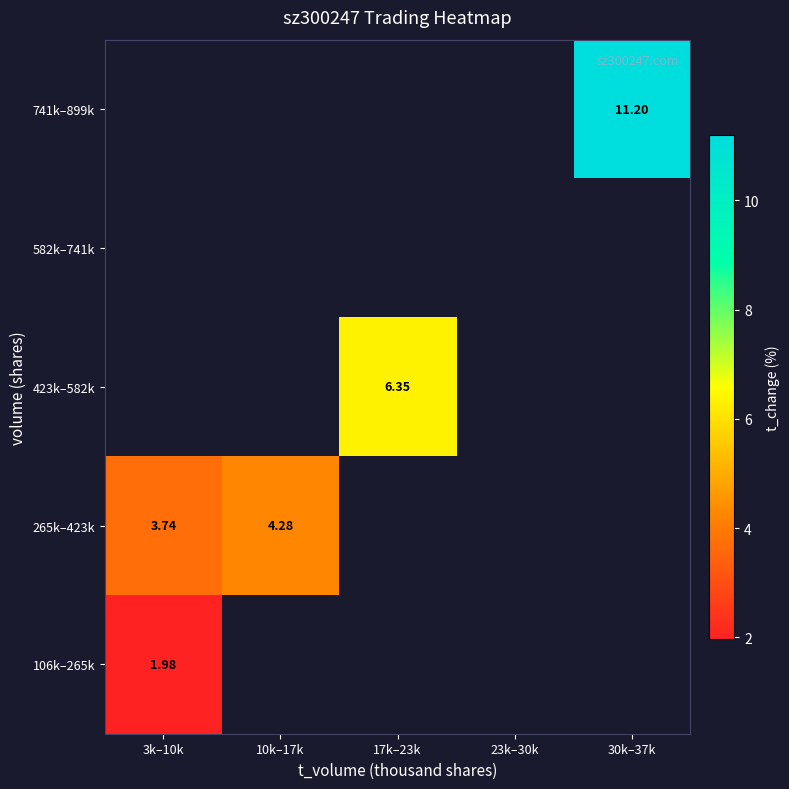

Read the 106k–265k value at 3k–10k.

2.0